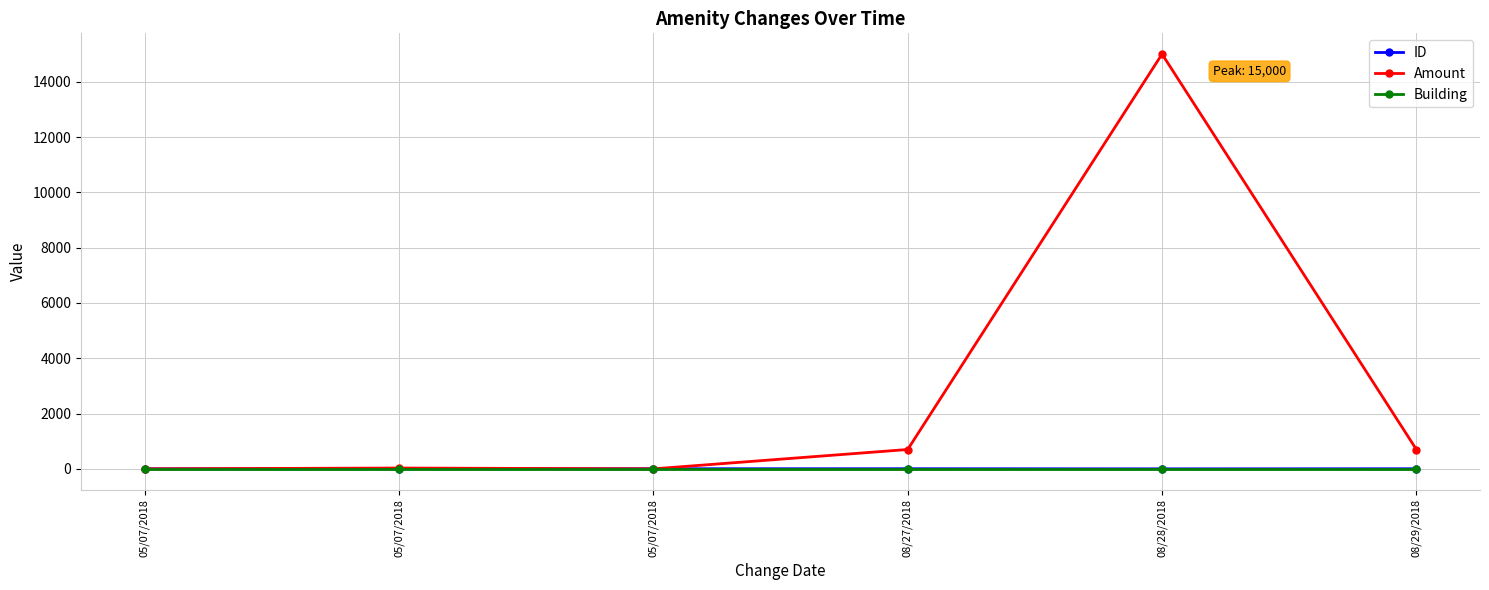

What is the difference between the highest and lowest values at 08/29/2018?

699